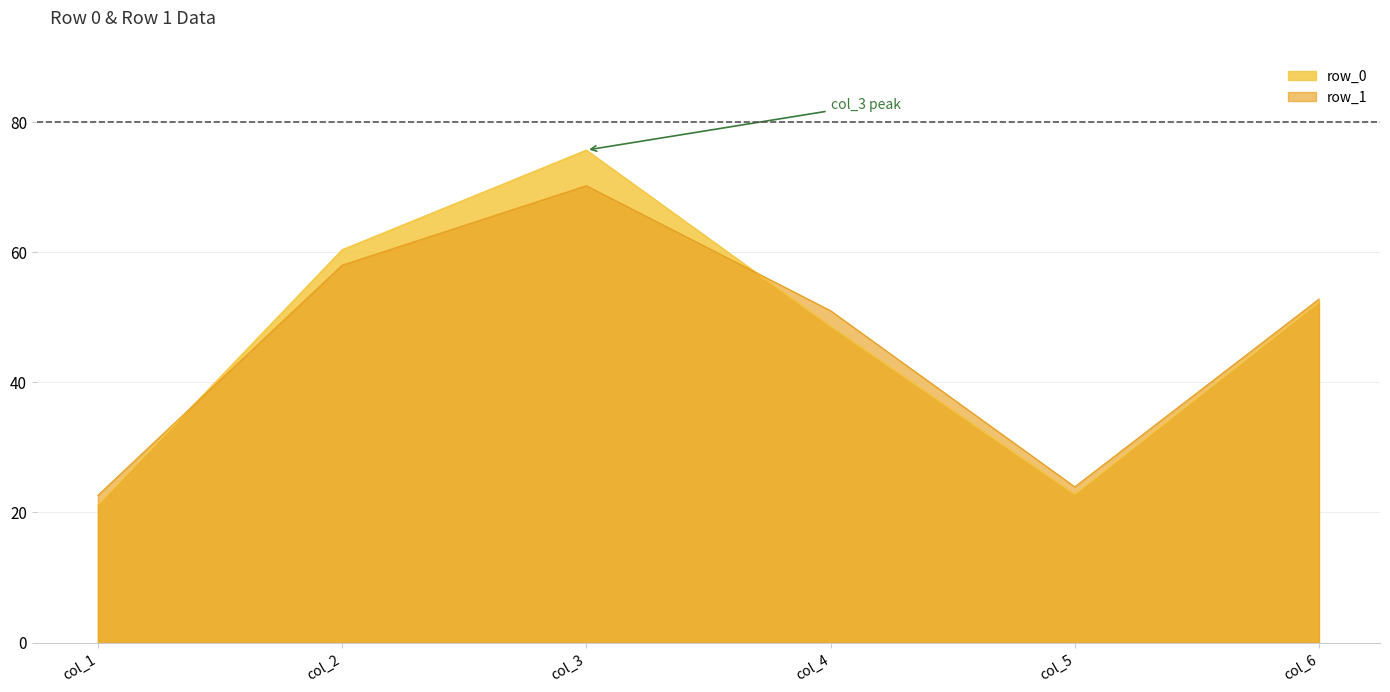

Count the number of categories in the chart.

6